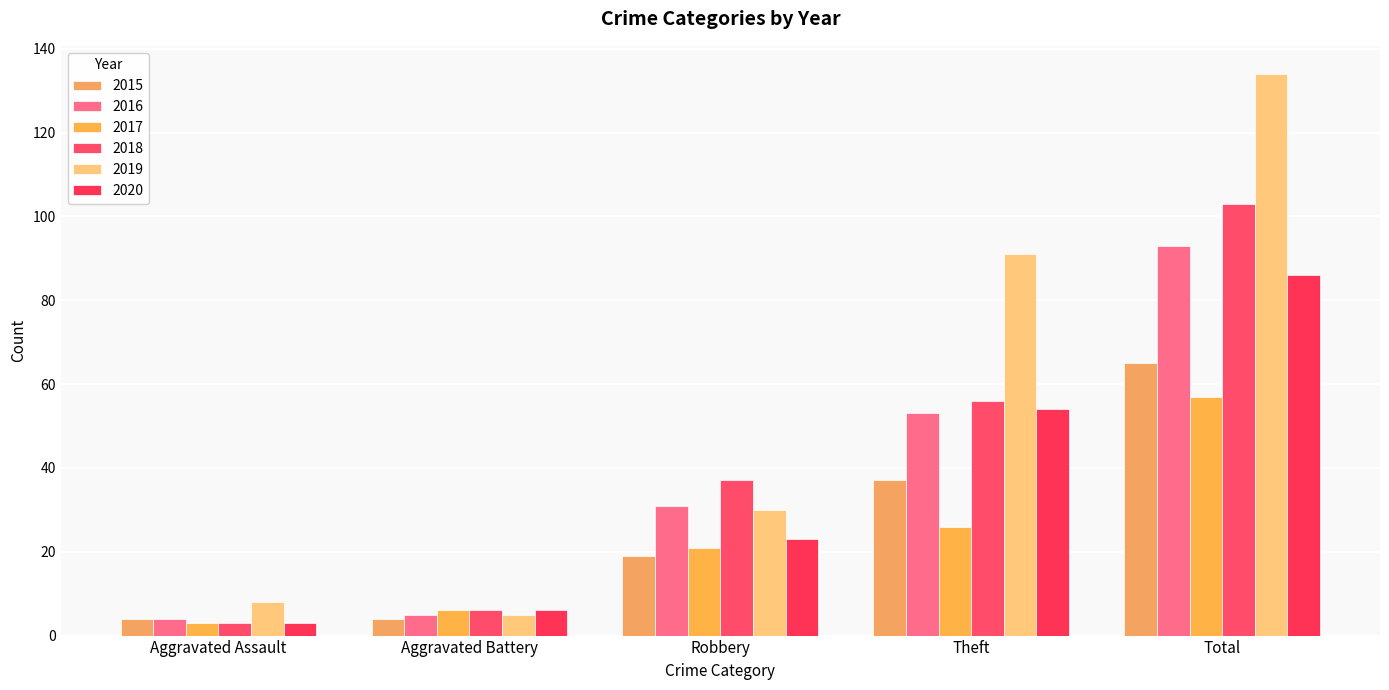

How many groups of bars are there?

5